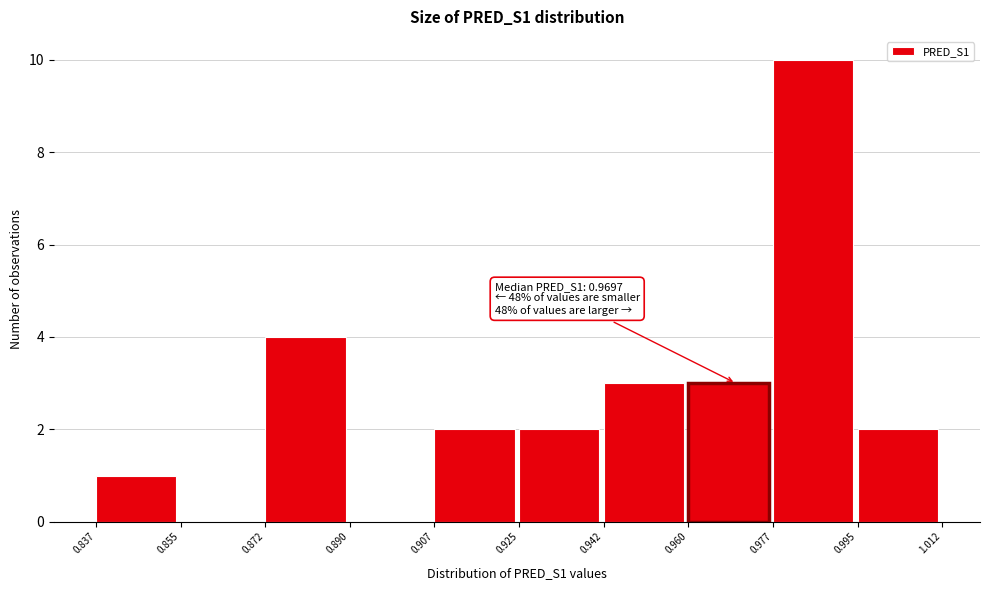

Over which range of the x-axis is the bar tallest?

0.977 to 0.995